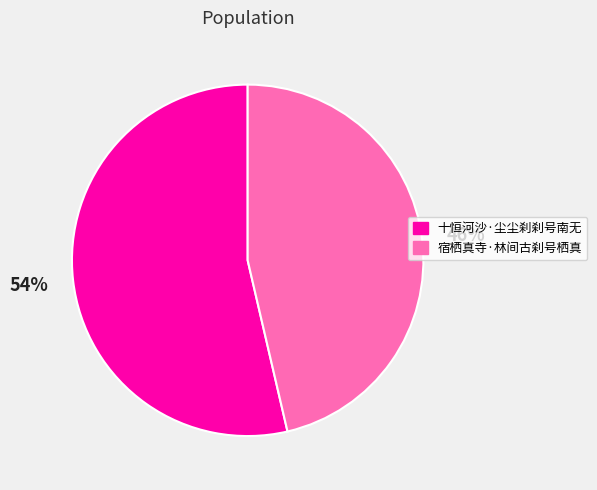

What is the smallest slice in the pie chart?

宿栖真寺·林间古刹号栖真